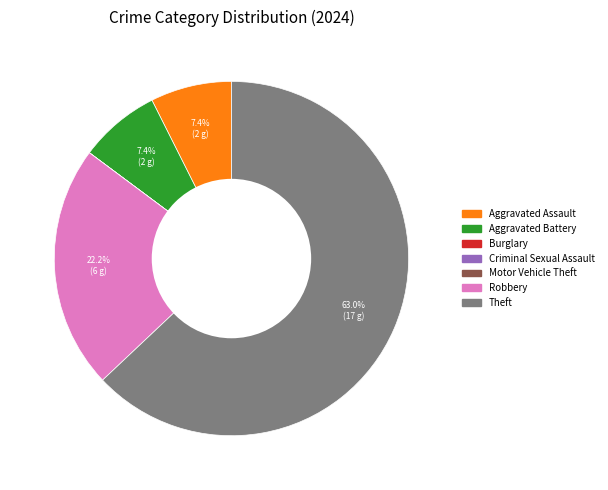

To the nearest percent, what is the difference between the largest and smallest slice percentages?

63%